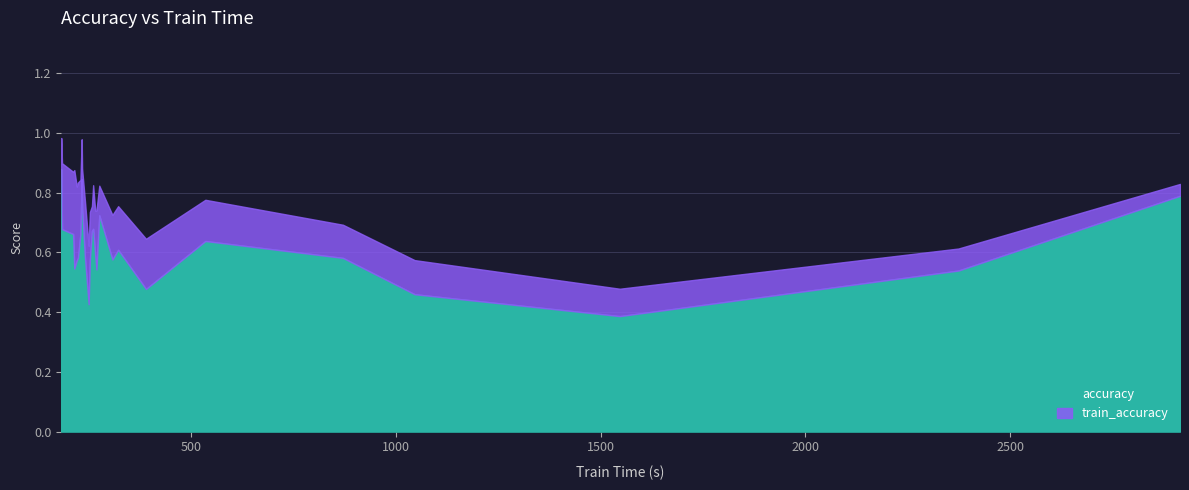

What are all the series names shown in the legend?

accuracy, train_accuracy